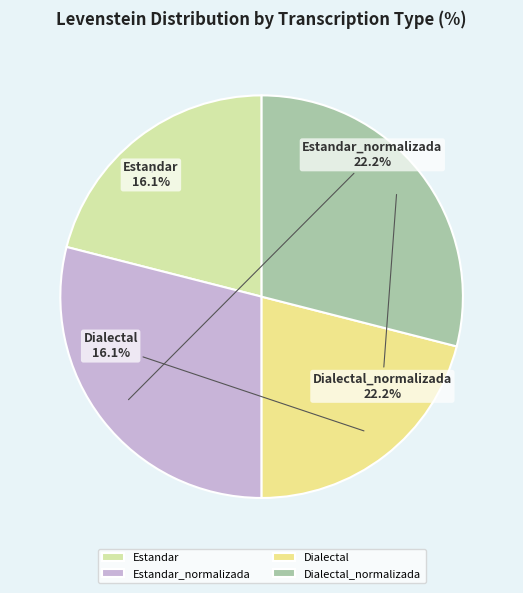

What is the smallest slice in the pie chart?

Estandar